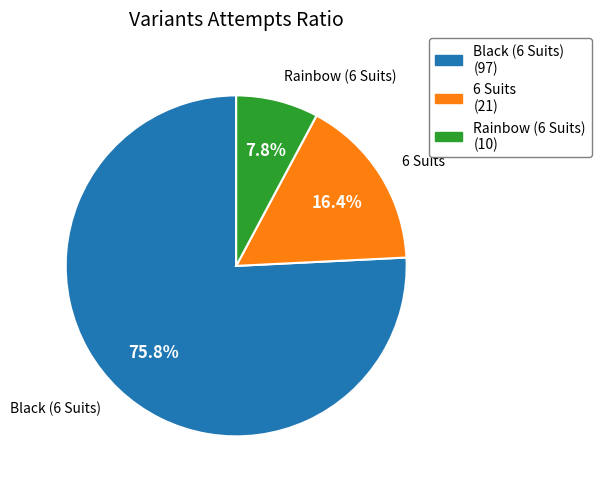

What is the largest slice in the pie chart?

Black (6 Suits)